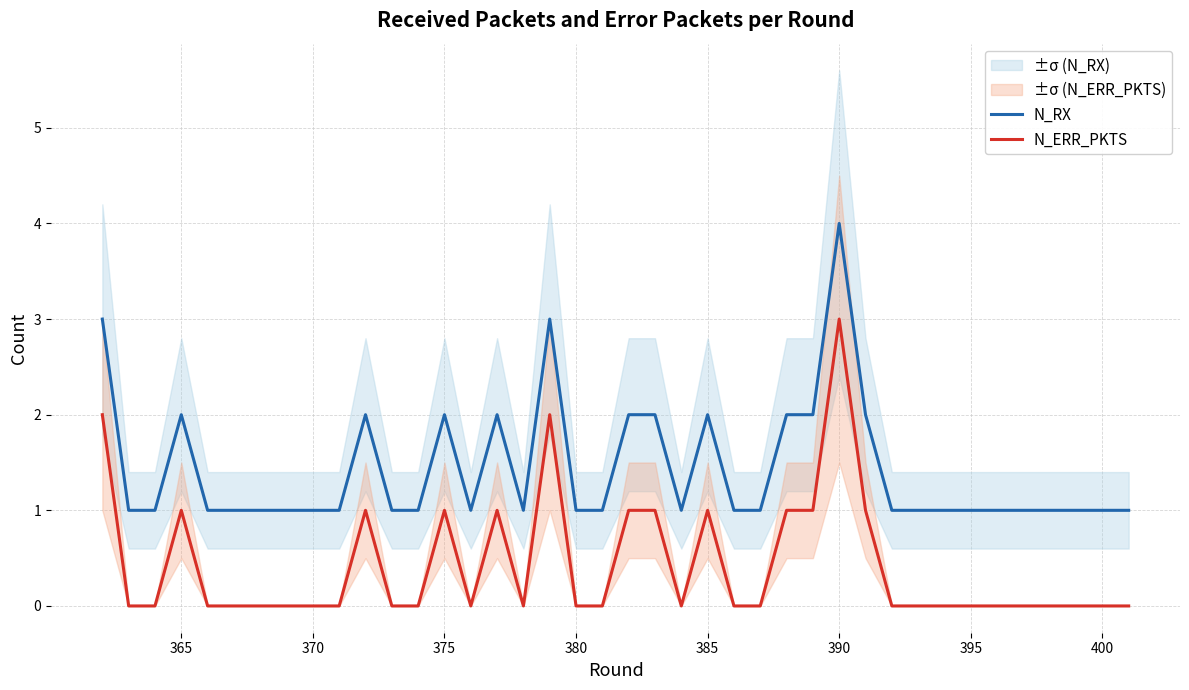

True or false: N_ERR_PKTS and N_RX intersect in this chart.

False